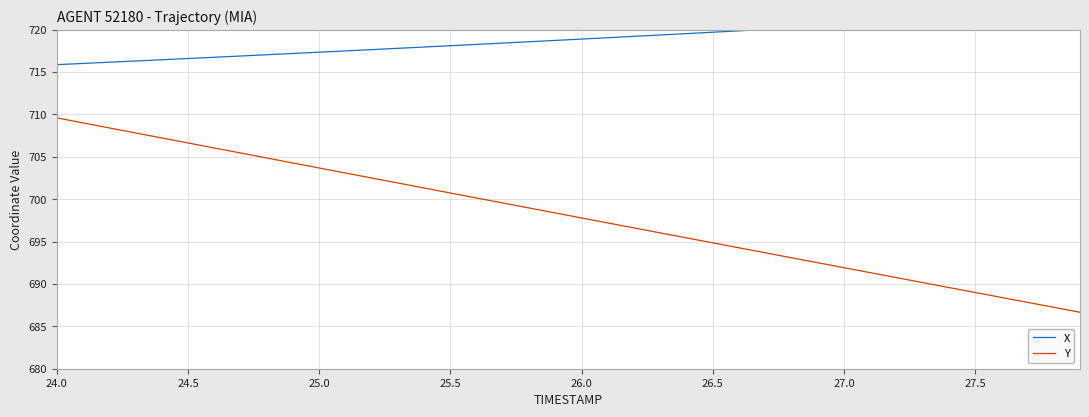

What is the minimum value for Y?

686.7